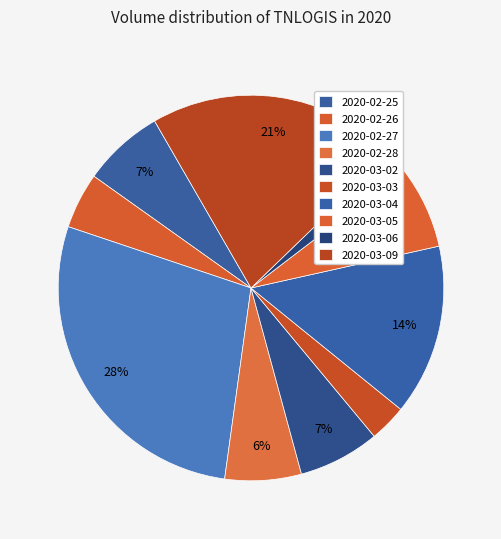

Between 2020-03-02 and 2020-02-27, which is larger?

2020-02-27